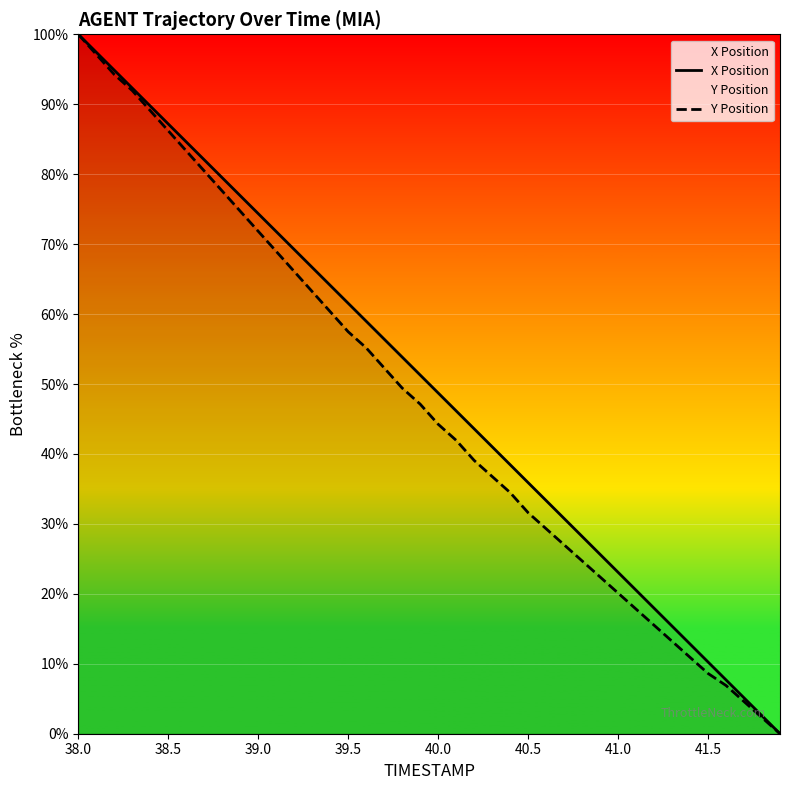

True or false: Y Position has more than 1 interior local peaks.

False